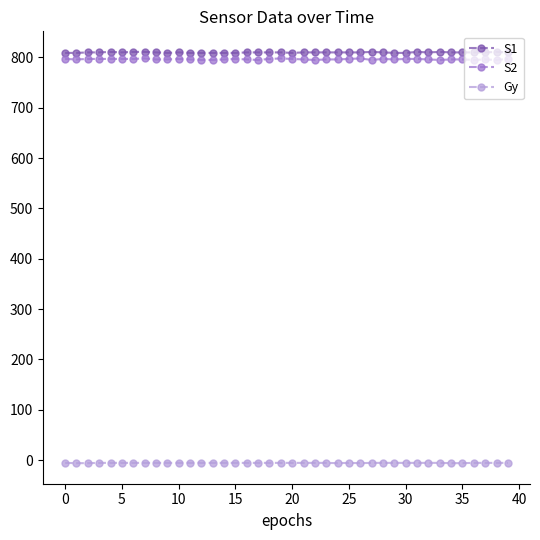

What is the value of the S2 point at the 40th from the left?

797.0